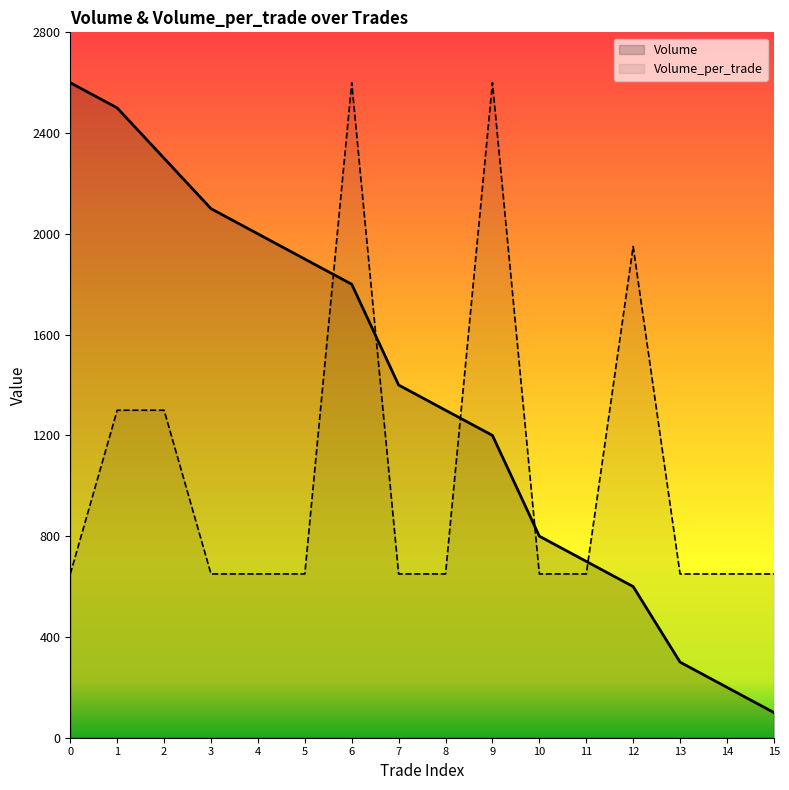

What is the minimum value shown in the chart?

100